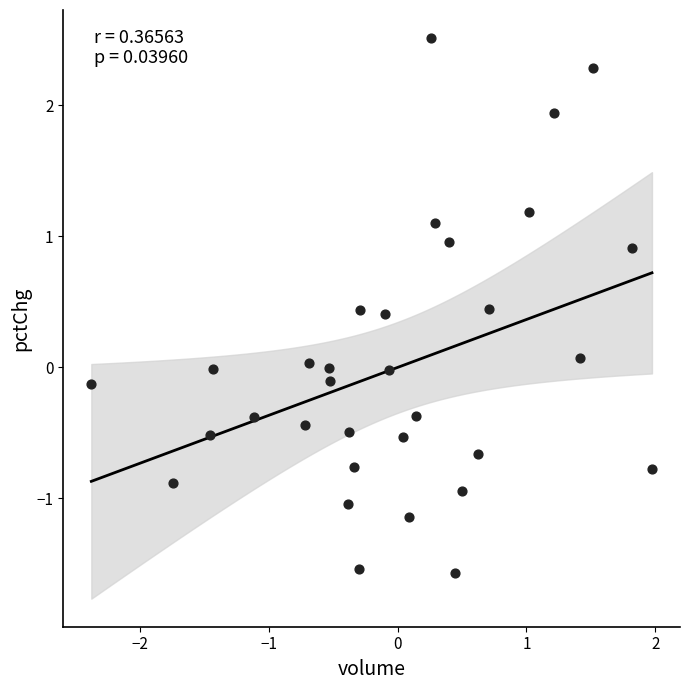

What is the range of Y values (max minus min)?

4.1